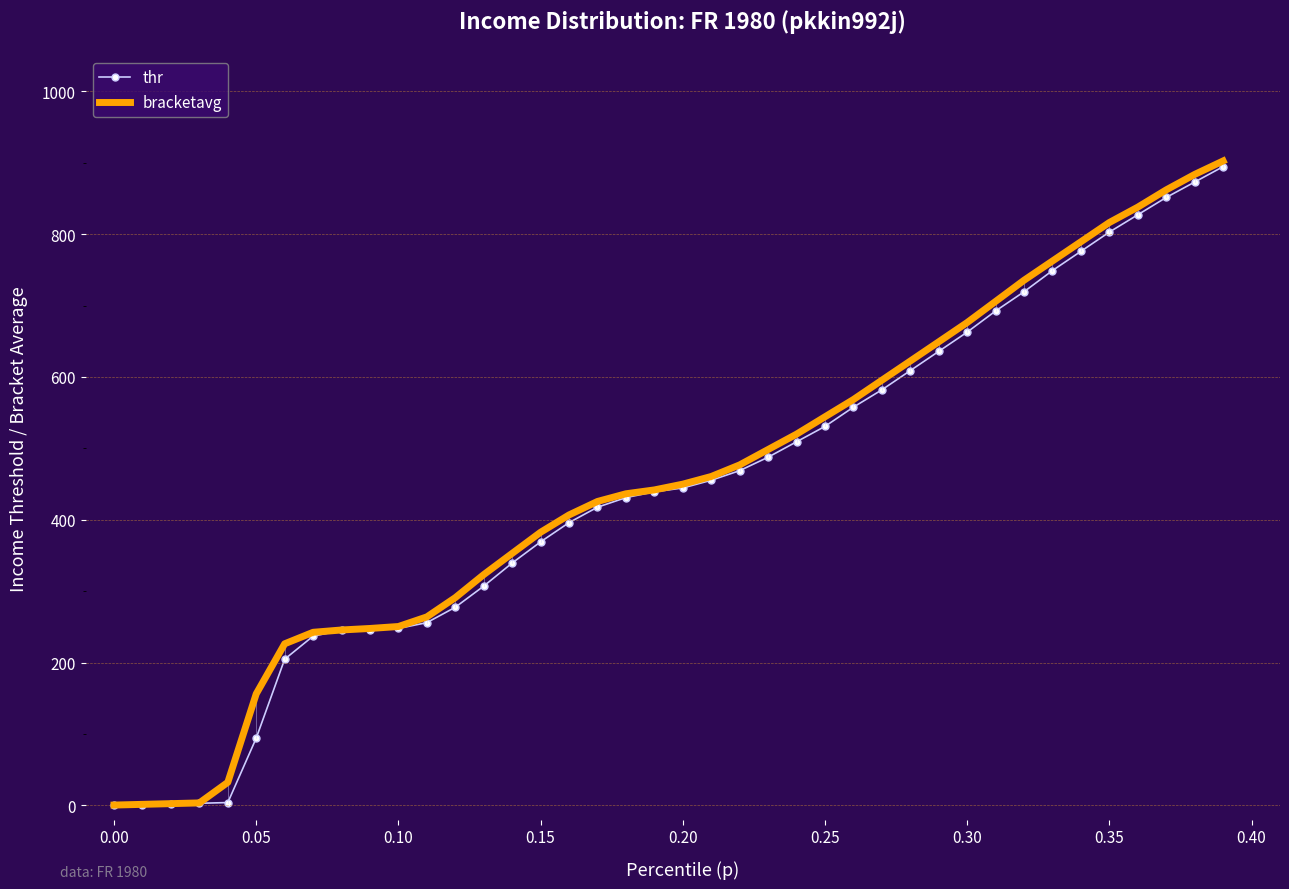

What is the maximum value shown in the chart?

902.5